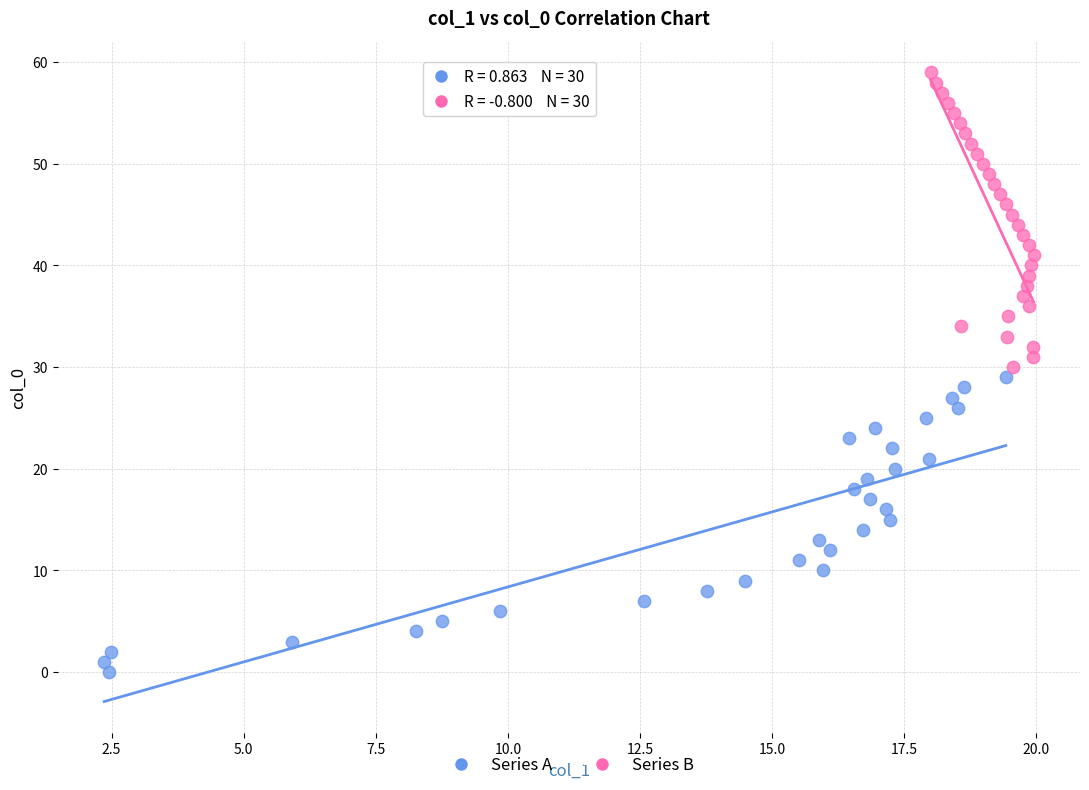

Which series contains the lowest Y value?

Series A